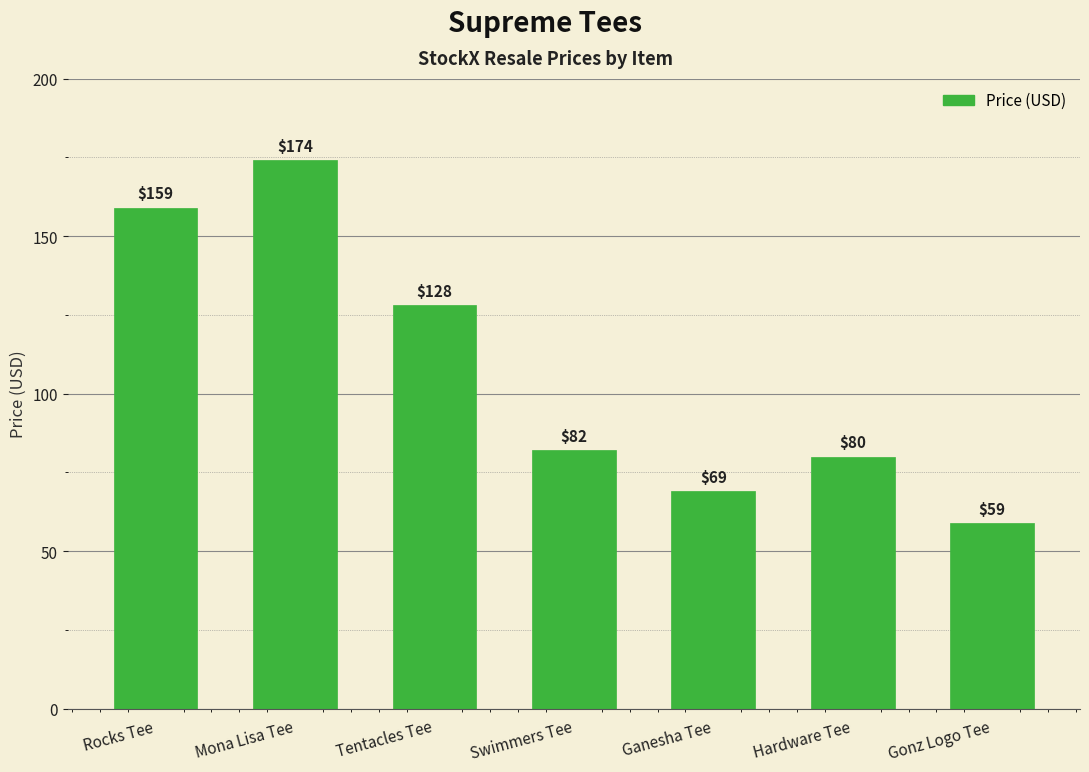

What is the difference between the maximum and minimum values?

115